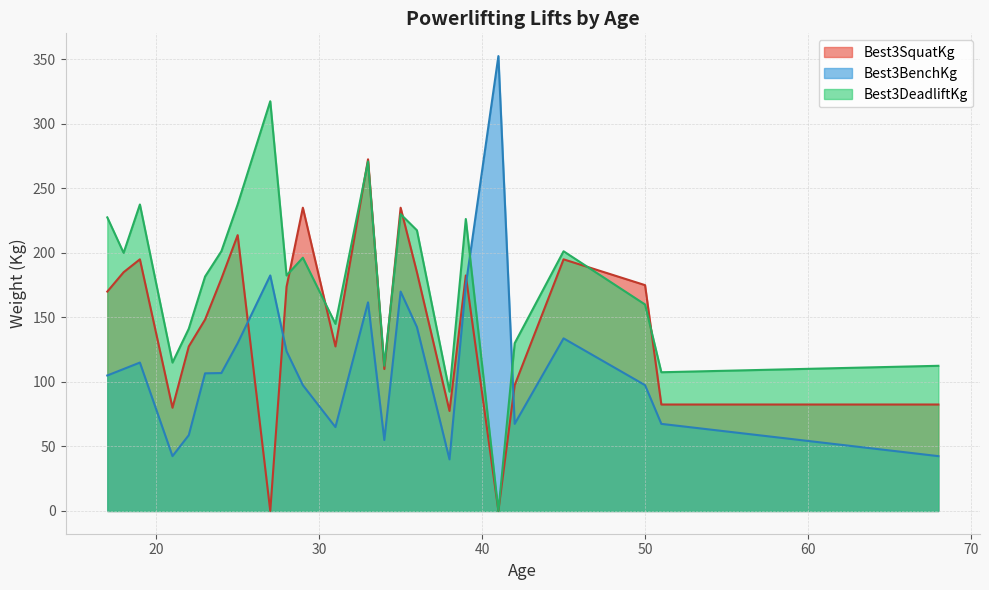

Does the chart have visible grid lines?

Yes